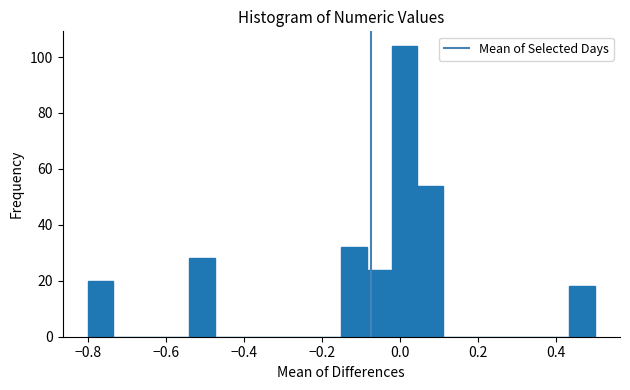

Around what value on the x-axis is the tallest bar? Give the approximate position of its centre, as read against the axis.

0.02